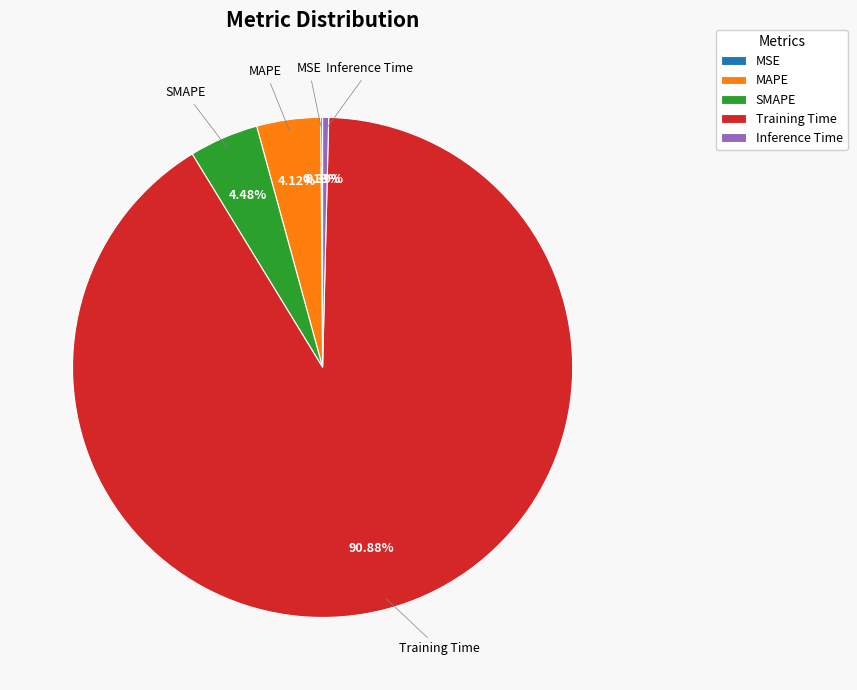

Is there a majority slice in this chart?

Yes